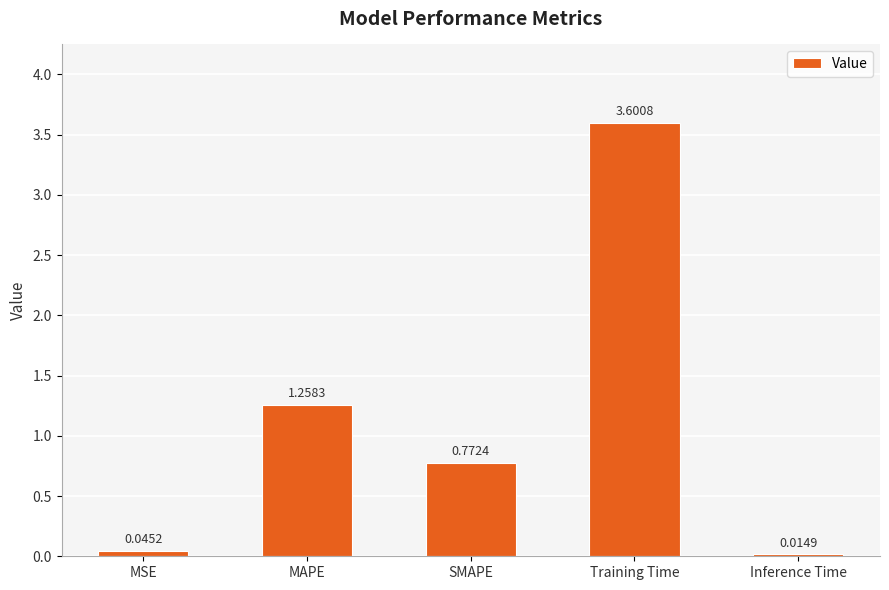

What is the maximum value shown in the chart?

3.6